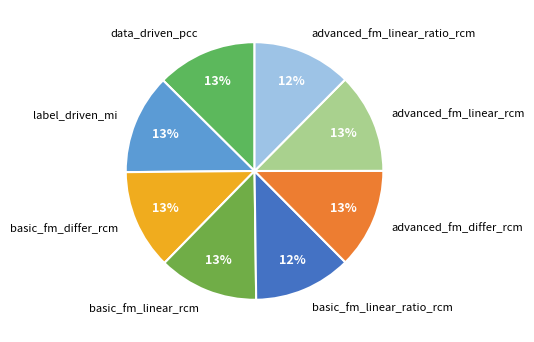

Do advanced_fm_linear_rcm and basic_fm_linear_ratio_rcm together represent more than half of the pie?

No